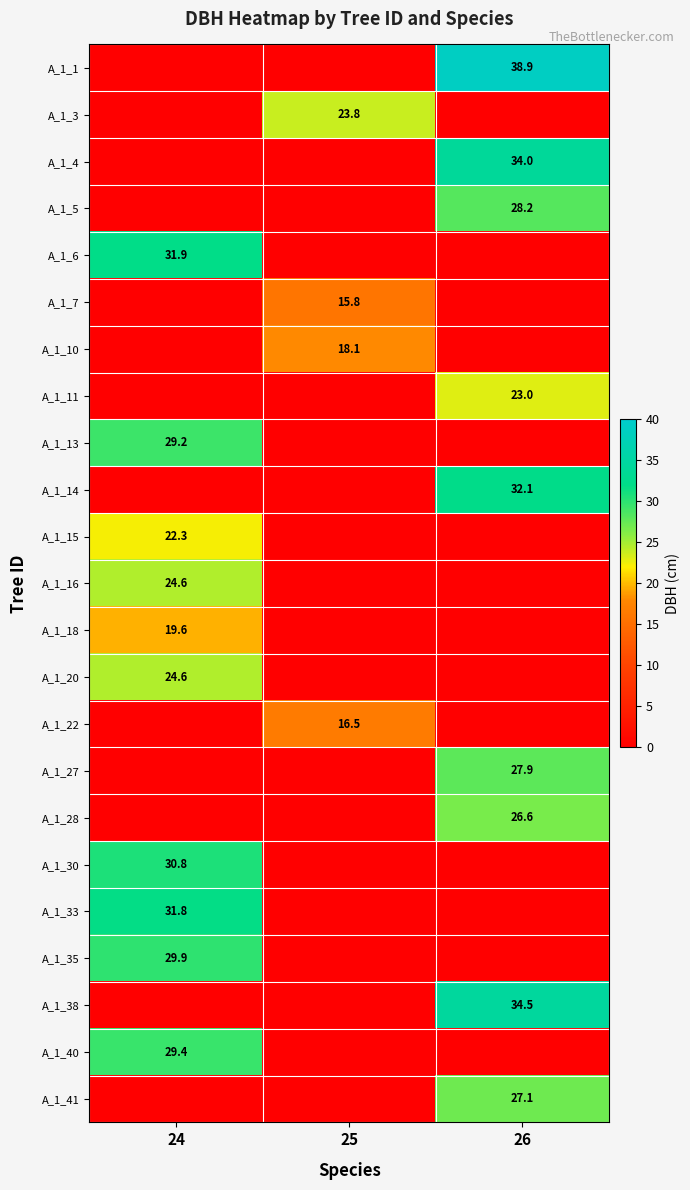

Which has a higher value, 26 or 25?

26